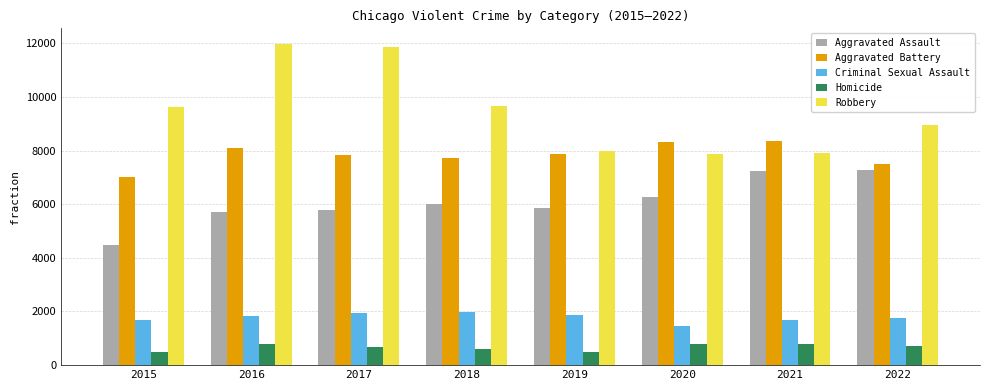

How many values in the Aggravated Assault series are below 6001?

4